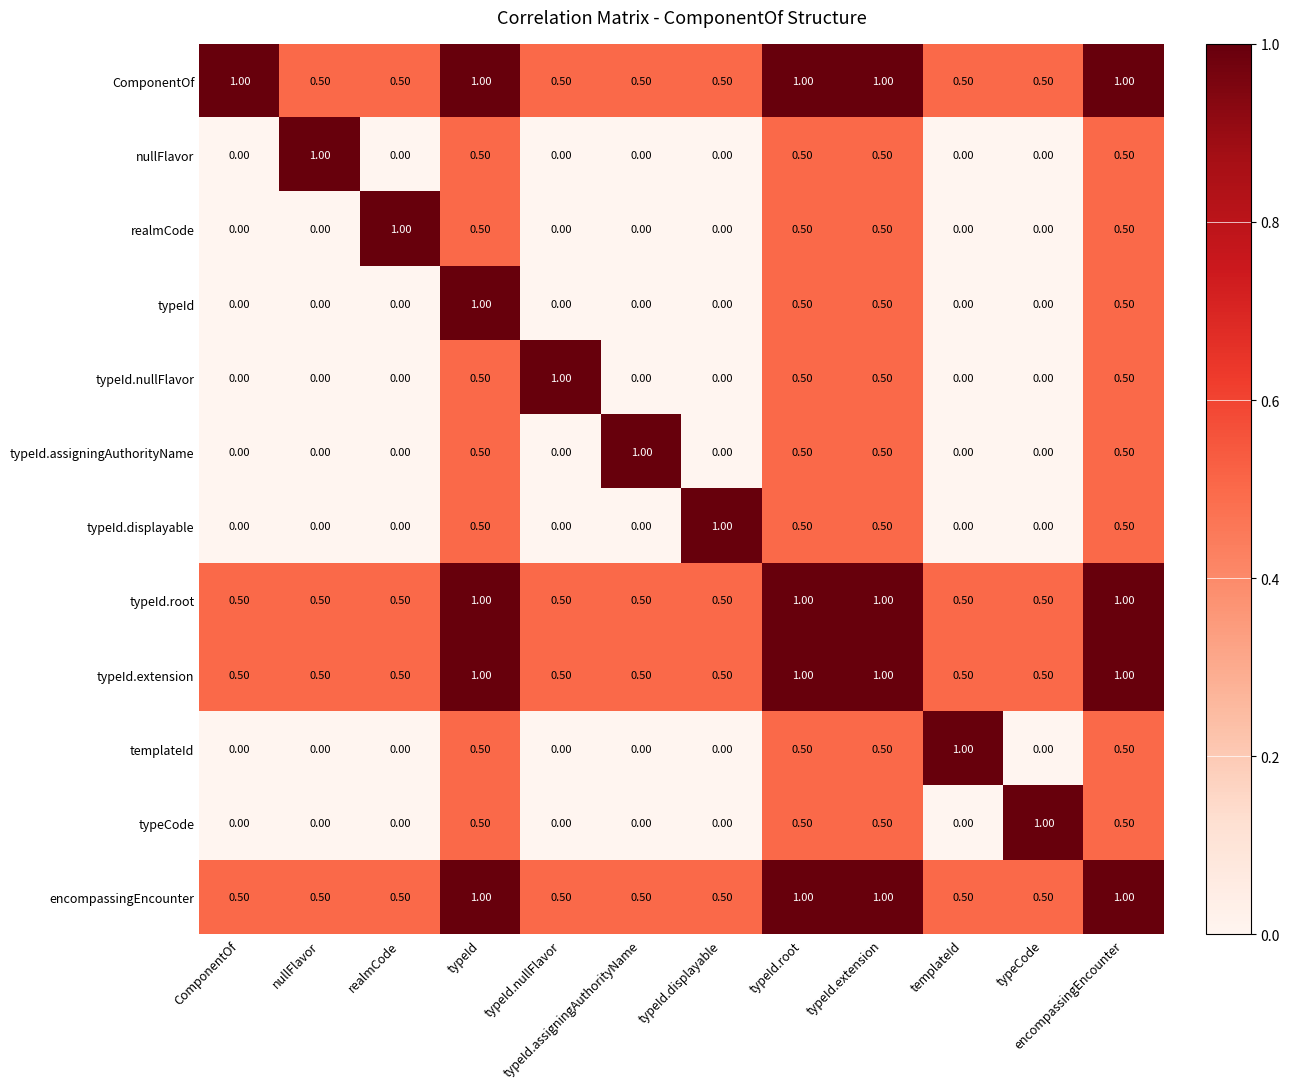

What is the total value across all series at typeId.nullFlavor?

3.0